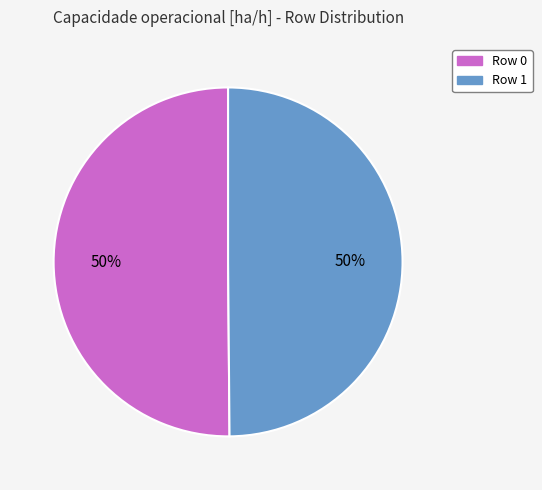

The Row 1 slice represents 50% of the pie. True or false?

True